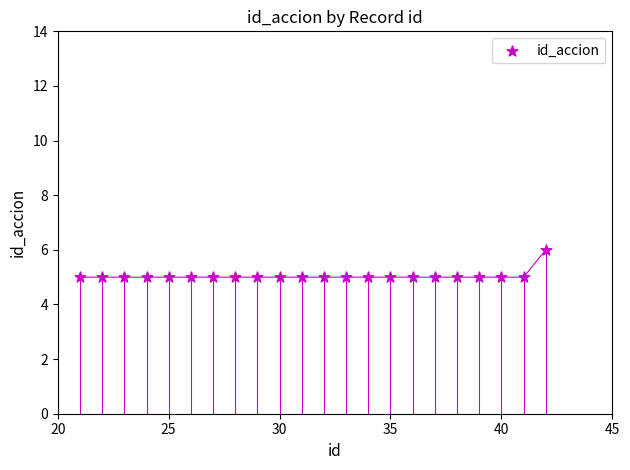

What is the range of X values (max minus min)?

21